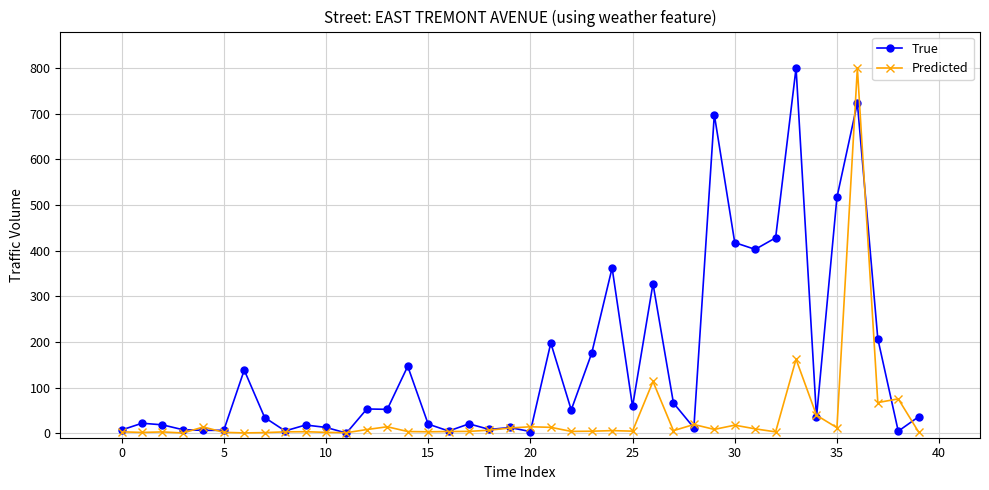

What is the maximum value shown in the chart?

800.0